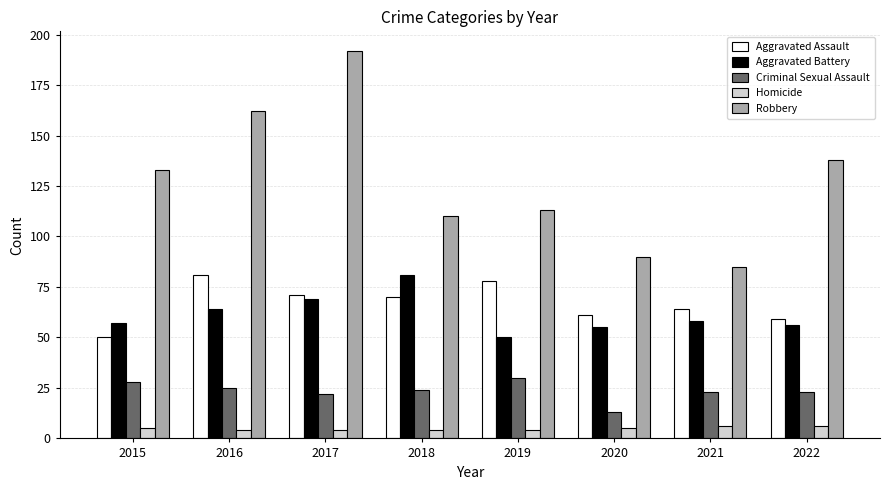

Reading left to right, transcribe all the data shown in this chart.

Aggravated Assault: 50	81	71	70	78	61	64	59
Aggravated Battery: 57	64	69	81	50	55	58	56
Criminal Sexual Assault: 28	25	22	24	30	13	23	23
Homicide: 5	4	4	4	4	5	6	6
Robbery: 133	162	192	110	113	90	85	138